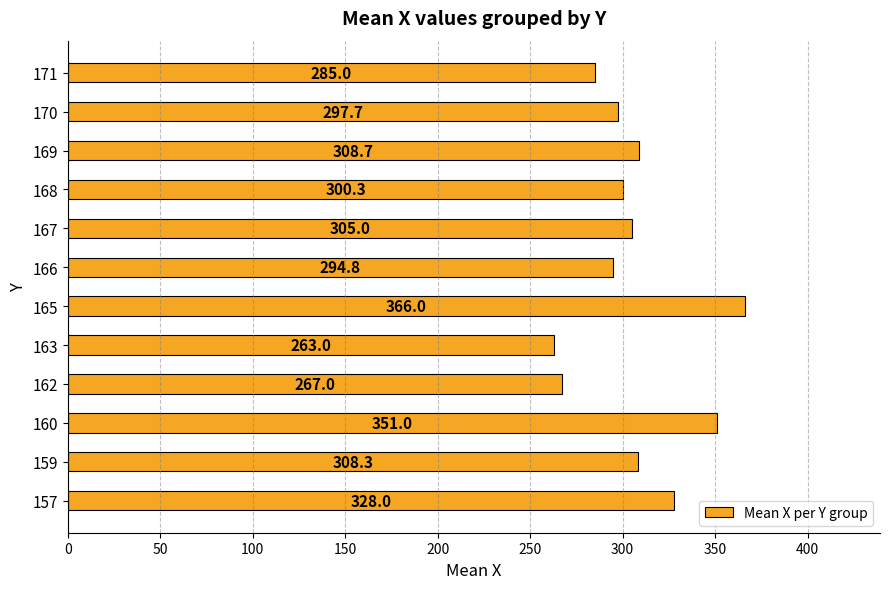

What is the sum of the values at 171 and 168?

585.3